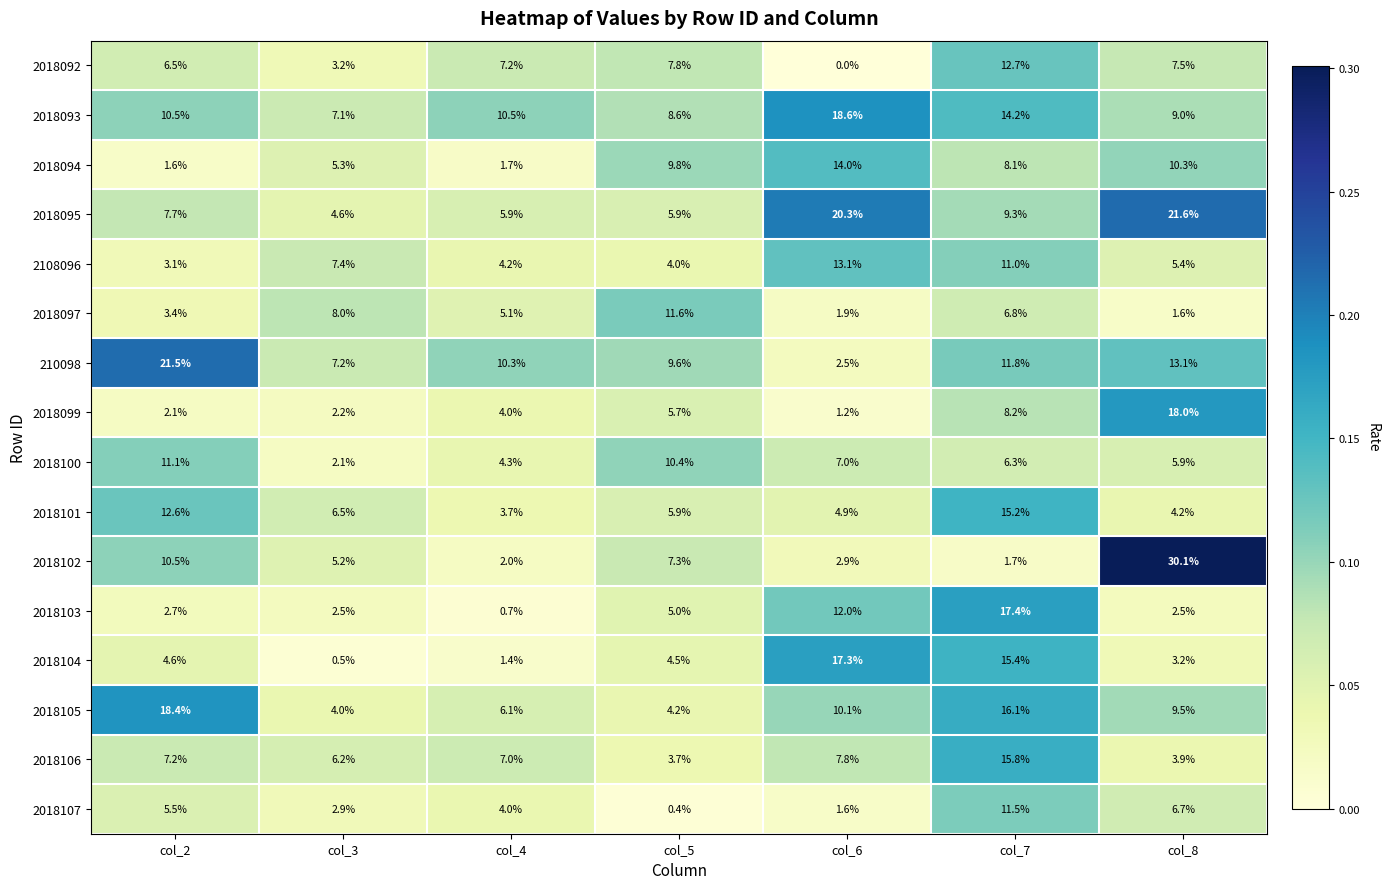

What is the sum of all 2018094 values?

50.8